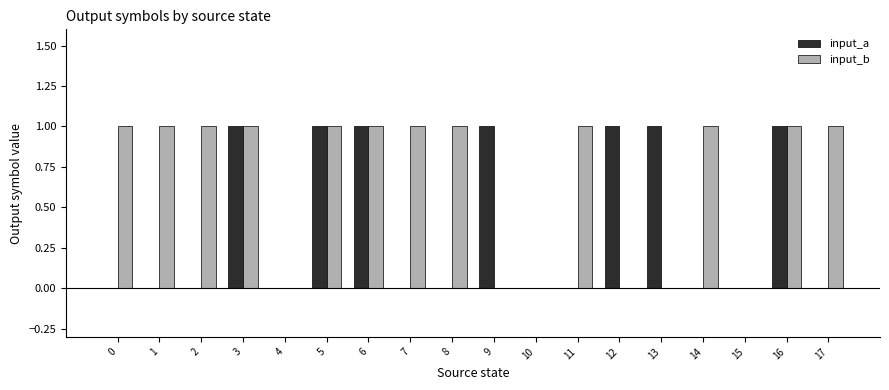

What are all the series names shown in the legend?

input_a, input_b